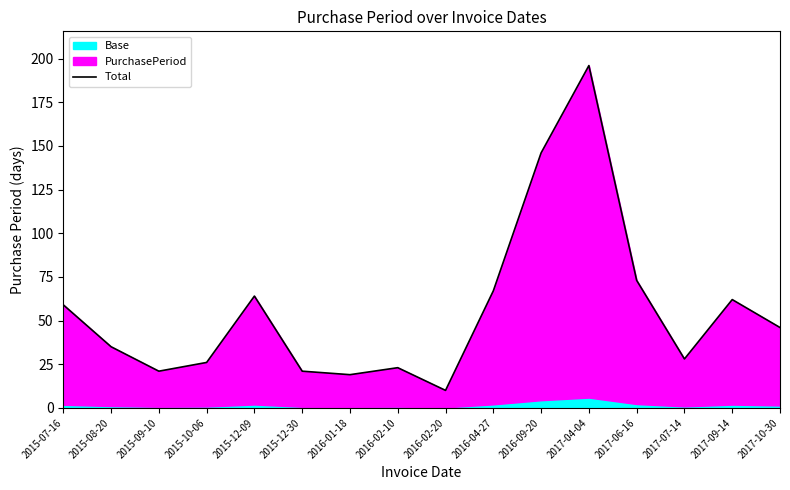

What is the value of the 15th point from the left?

62